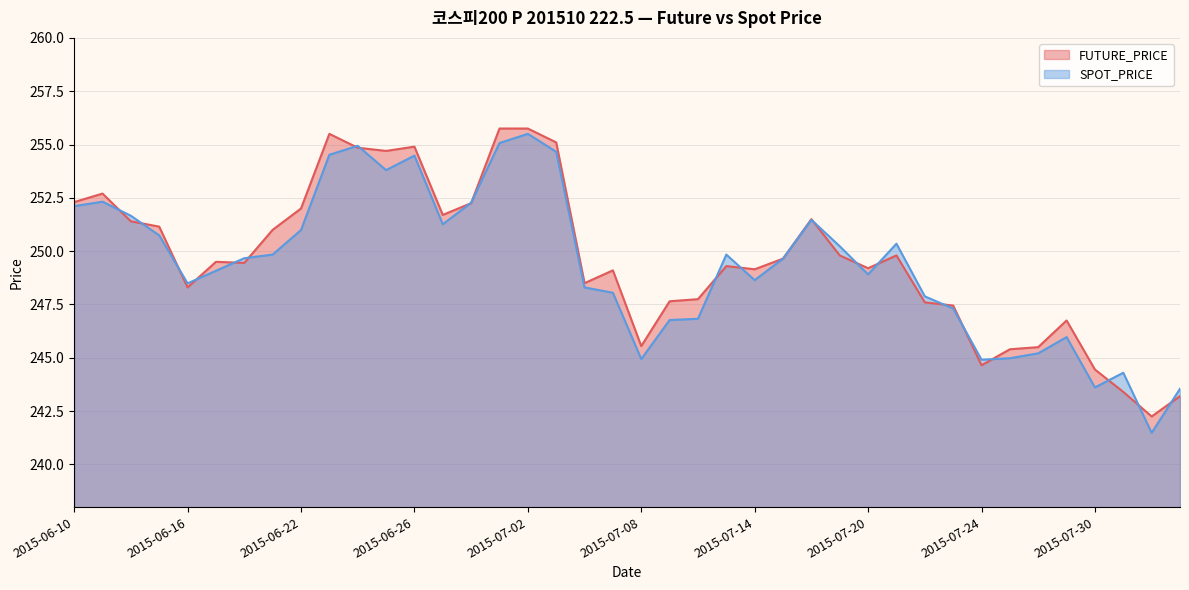

Where do FUTURE_PRICE and SPOT_PRICE first cross each other?

2015-06-11 and 2015-06-12